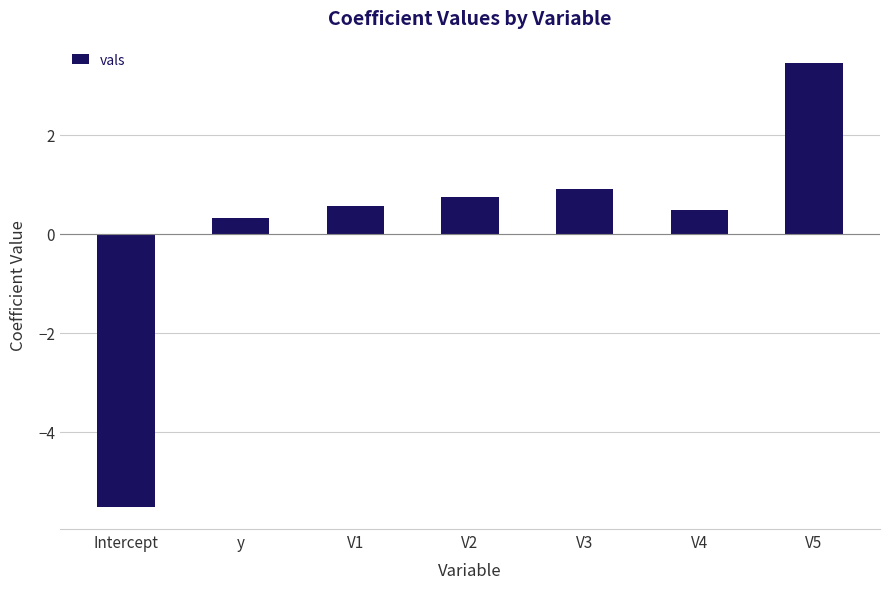

Reading left to right, extract all data points from this chart.

-5.5	0.3	0.6	0.7	0.9	0.5	3.4